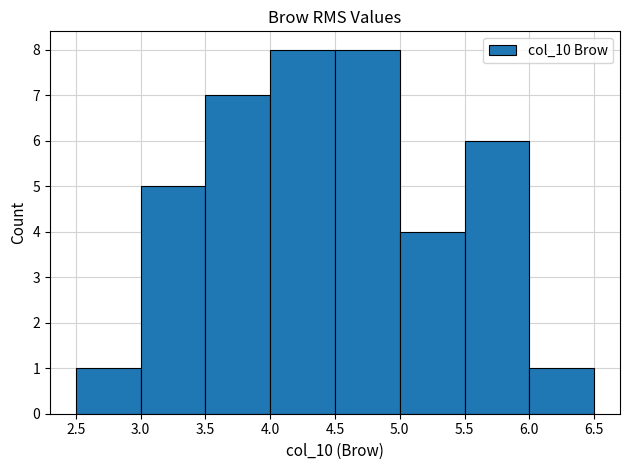

Reading left to right, transcribe this chart: for each bar, give the range it covers on the x-axis and its height. The values are not printed on the chart, so give them approximately, as read against the axis.

2.5 to 3.0: 1
3.0 to 3.5: 5
3.5 to 4.0: 7
4.0 to 4.5: 8
4.5 to 5.0: 8
5.0 to 5.5: 4
5.5 to 6.0: 6
6.0 to 6.5: 1